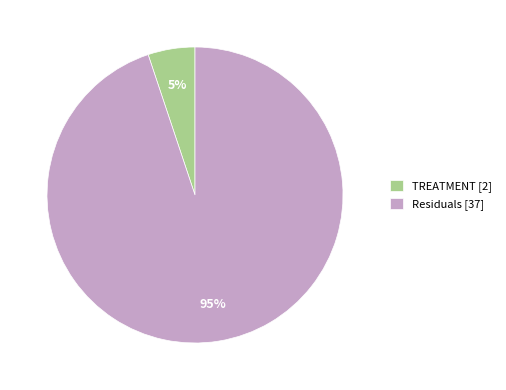

Is there a majority slice in this chart?

Yes